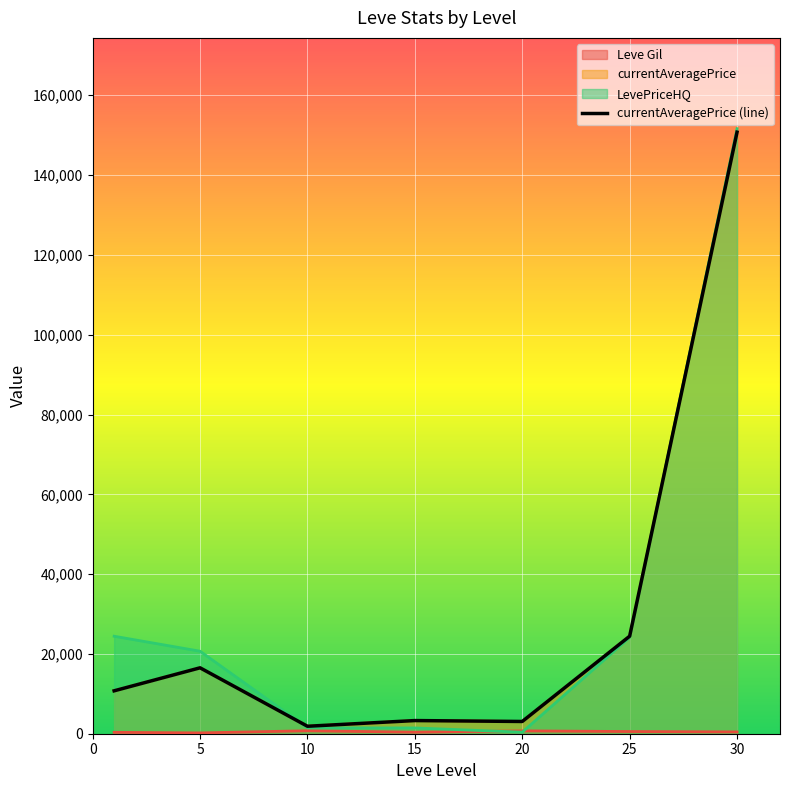

Approximately how many times larger is the value at 20 compared to 25?

0.1